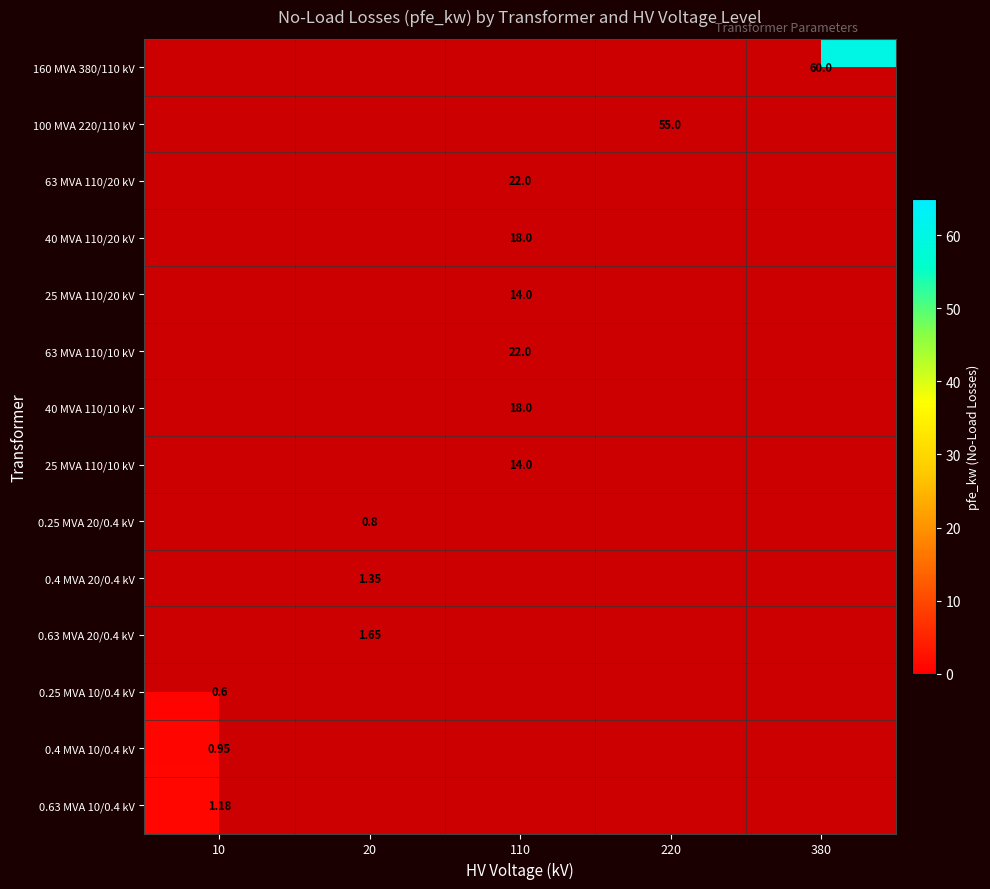

What is the average value of the 63 MVA 110/10 kV series?

4.4